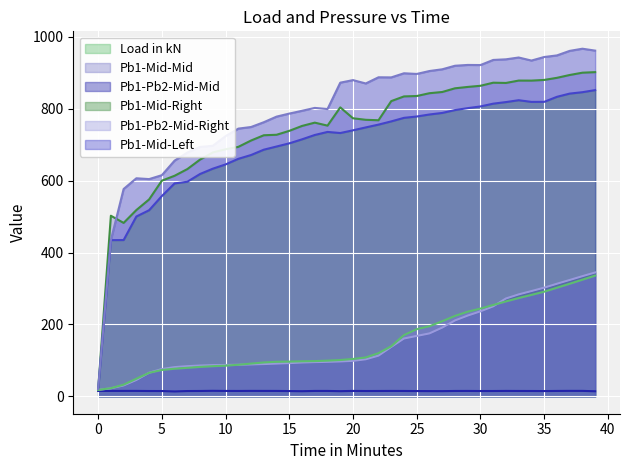

Which series has the largest total across all categories?

Pb1-Mid-Left (line)